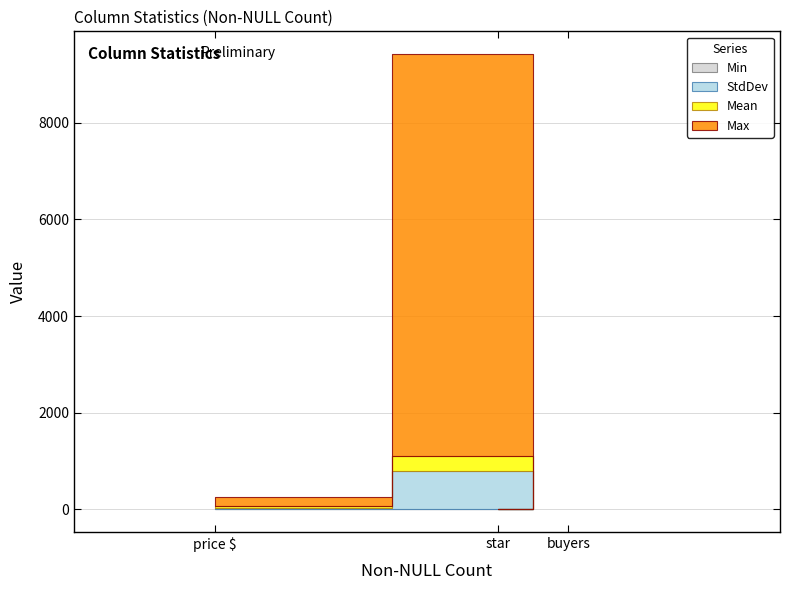

Reading left to right, extract all data points from this chart.

Max: 2.0	8309.0	190.0
Mean: 1.8	314.8	39.1
StdDev: 0.4	794.3	27.2
Min: 0.0	0.0	0.0